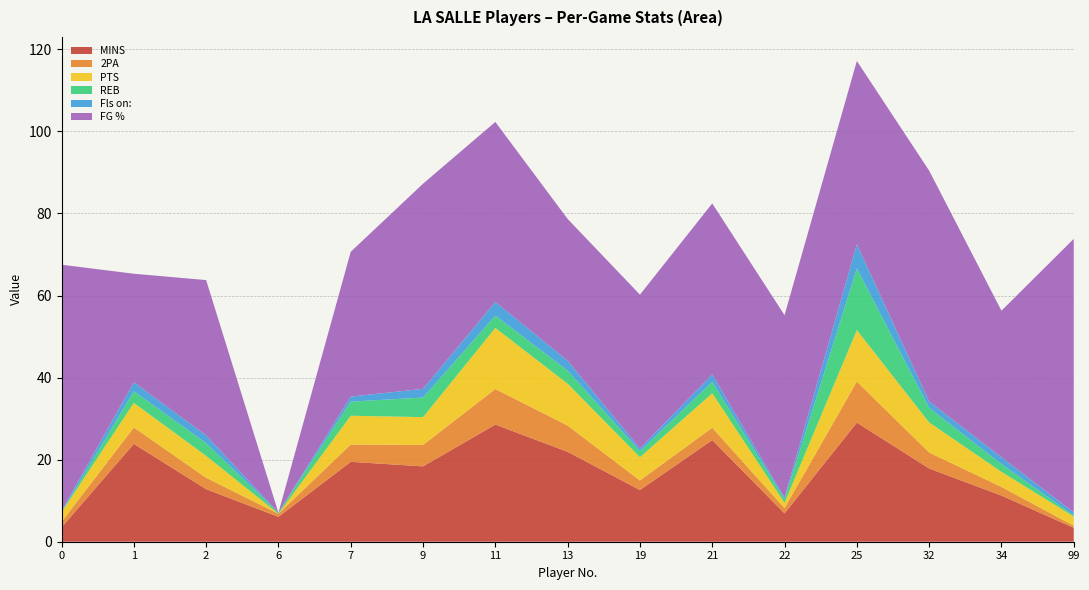

Reading left to right, transcribe all the data shown in this chart.

MINS: 0=3.5	1=23.8	2=12.8	6=6.1	7=19.5	9=18.4	11=28.6	13=21.9	19=12.6	21=24.8	22=6.9	25=29.0	32=17.9	34=11.3	99=3.4
2PA: 0=1.3	1=4.0	2=2.8	6=0.8	7=4.2	9=5.2	11=8.7	13=6.4	19=2.3	21=3.0	22=1.3	25=10.0	32=3.9	34=2.1	99=0.5
PTS: 0=2.3	1=6.0	2=5.3	6=0.0	7=7.0	9=6.8	11=14.9	13=10.2	19=5.7	21=8.4	22=1.3	25=12.6	32=7.3	34=3.7	99=2.2
REB: 0=0.0	1=2.8	2=3.1	6=0.2	7=3.4	9=4.8	11=3.0	13=3.2	19=1.4	21=2.8	22=0.9	25=15.0	32=3.6	34=1.9	99=0.2
Fls on:: 0=0.3	1=2.2	2=1.9	6=0.0	7=1.2	9=2.1	11=3.3	13=2.4	19=0.7	21=1.8	22=0.4	25=5.9	32=1.6	34=1.7	99=0.8
FG %: 0=60.0	1=26.5	2=37.8	6=0.0	7=35.3	9=50.0	11=43.9	13=34.5	19=37.5	21=41.7	22=44.4	25=44.7	32=56.2	34=35.7	99=66.7